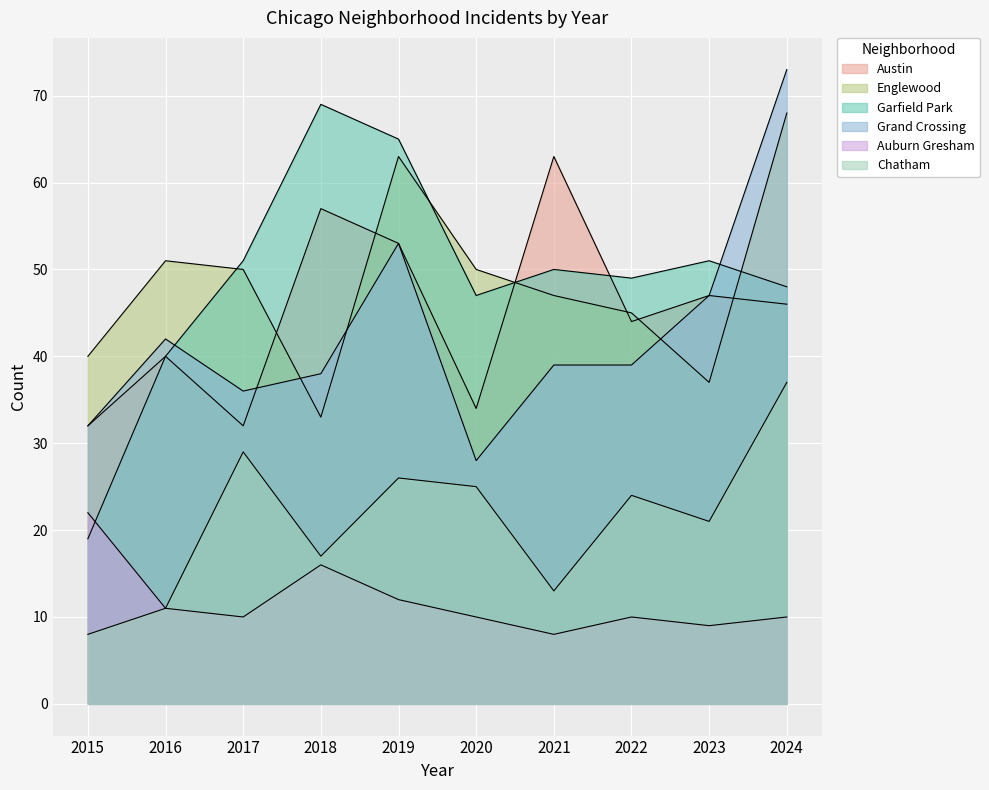

Which series has the largest range (max minus min)?

Garfield Park